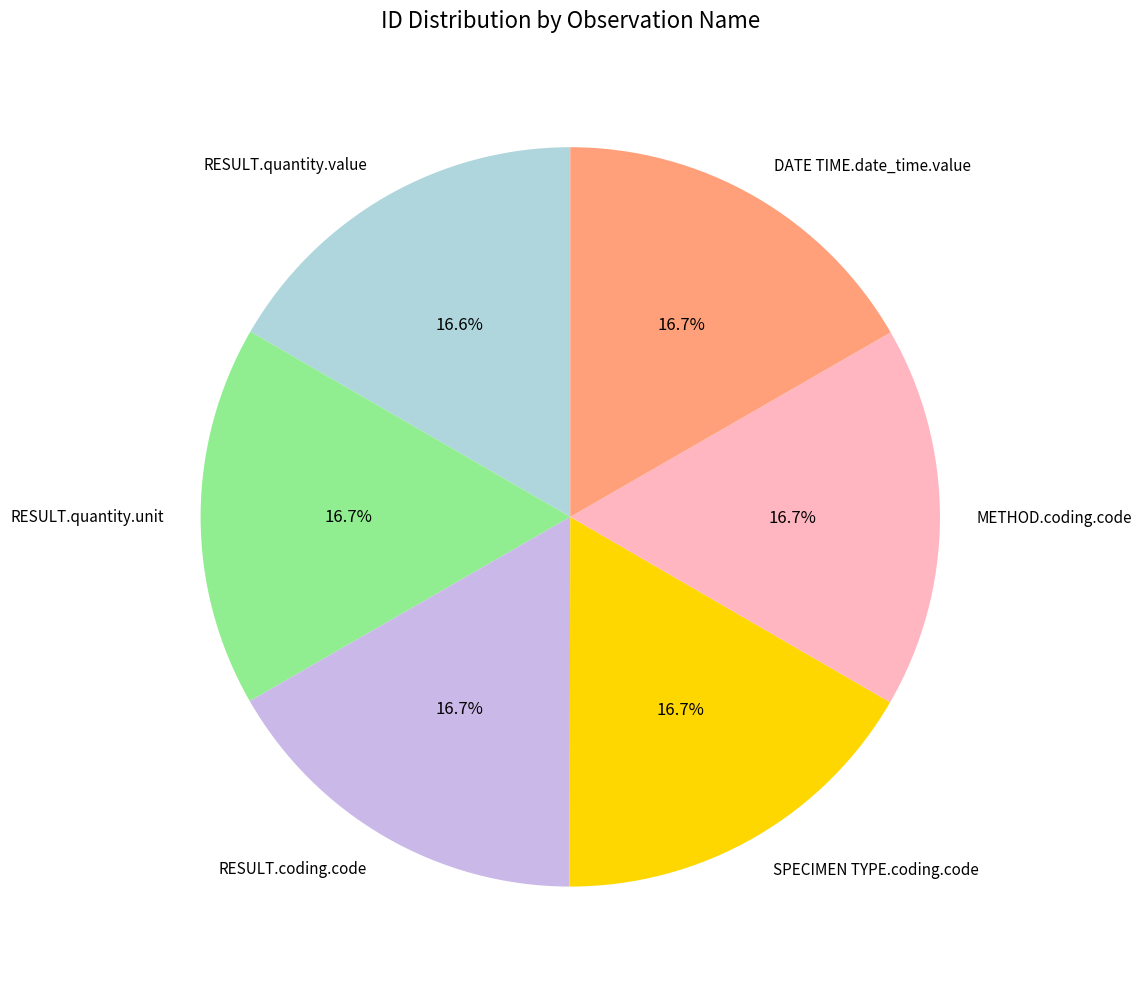

True or false: RESULT.coding.code accounts for 29% of the total.

False